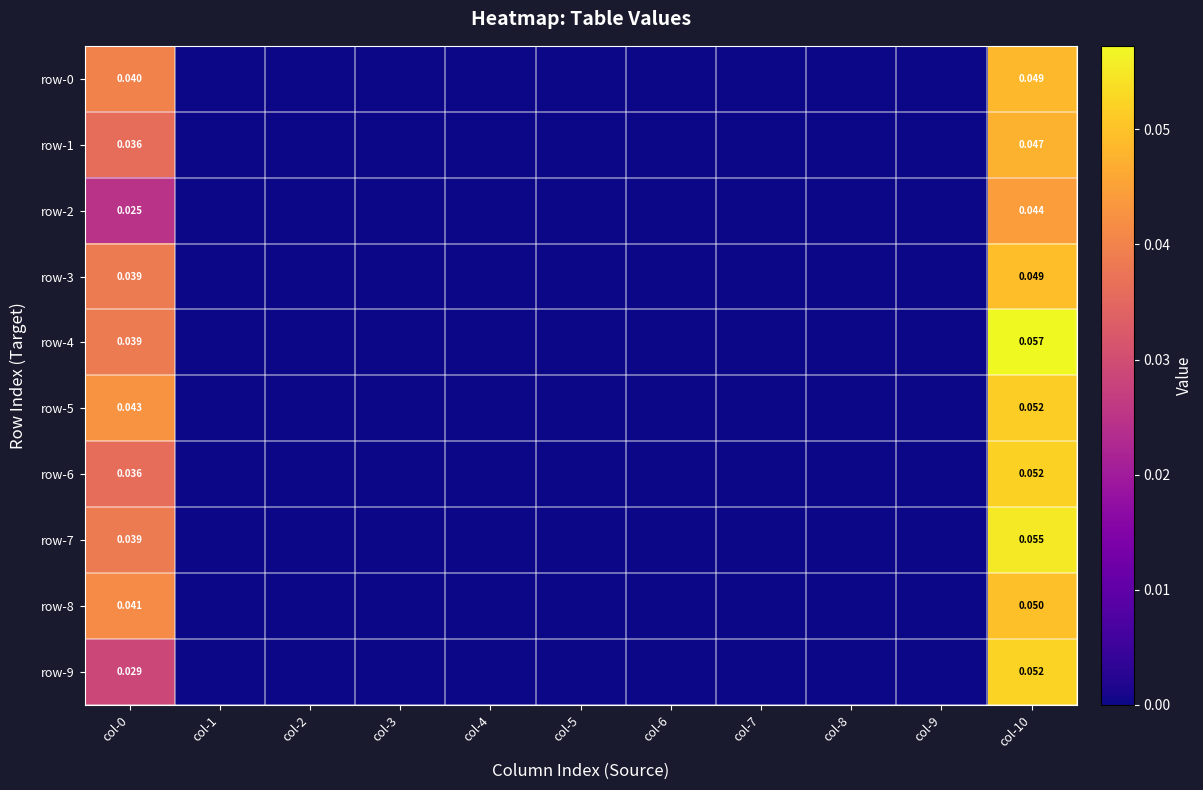

At which label does row-5 reach its peak?

col-10